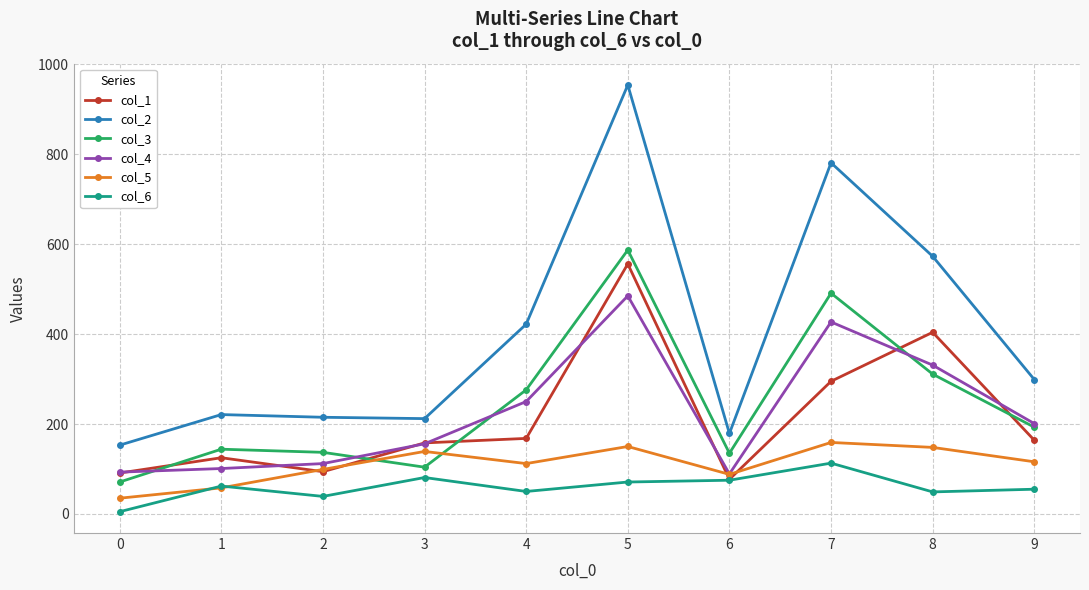

True or false: col_5 has a value of 99 at 2.

True